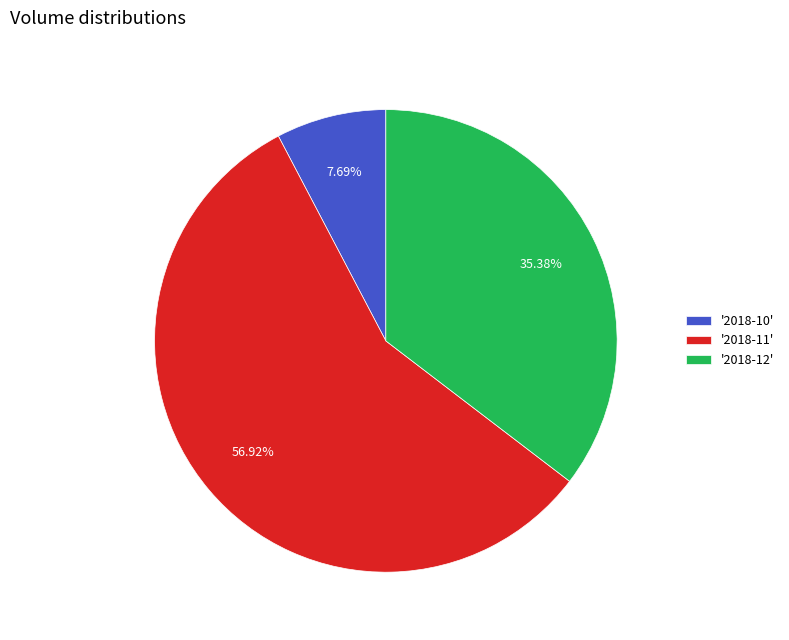

Does '2018-11' represent more than half of the total?

Yes